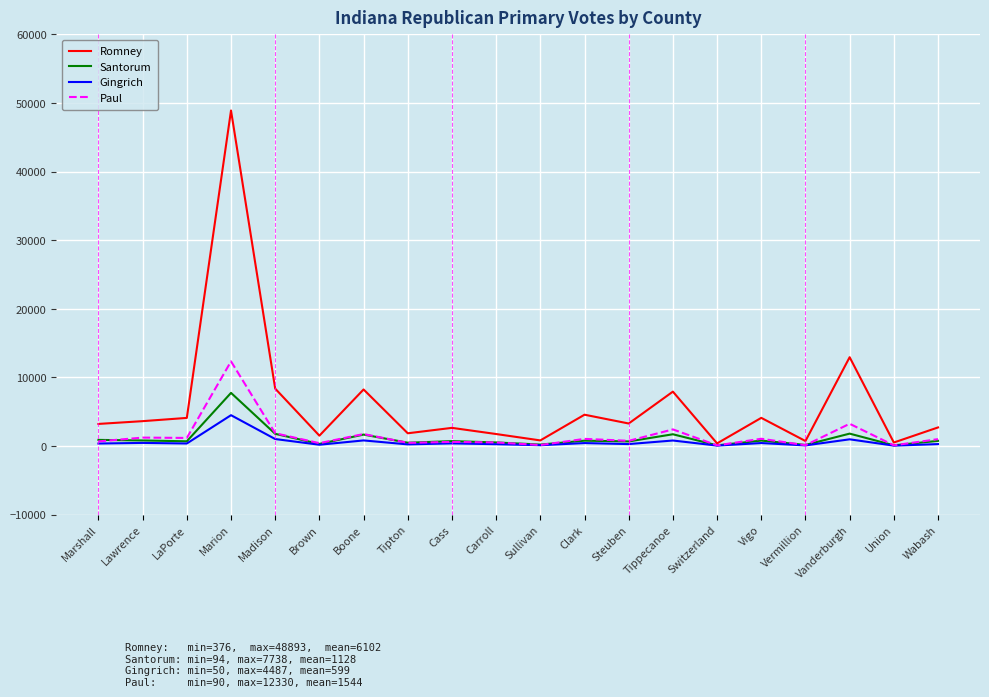

What is the difference between the maximum and minimum values in the Santorum series?

7644